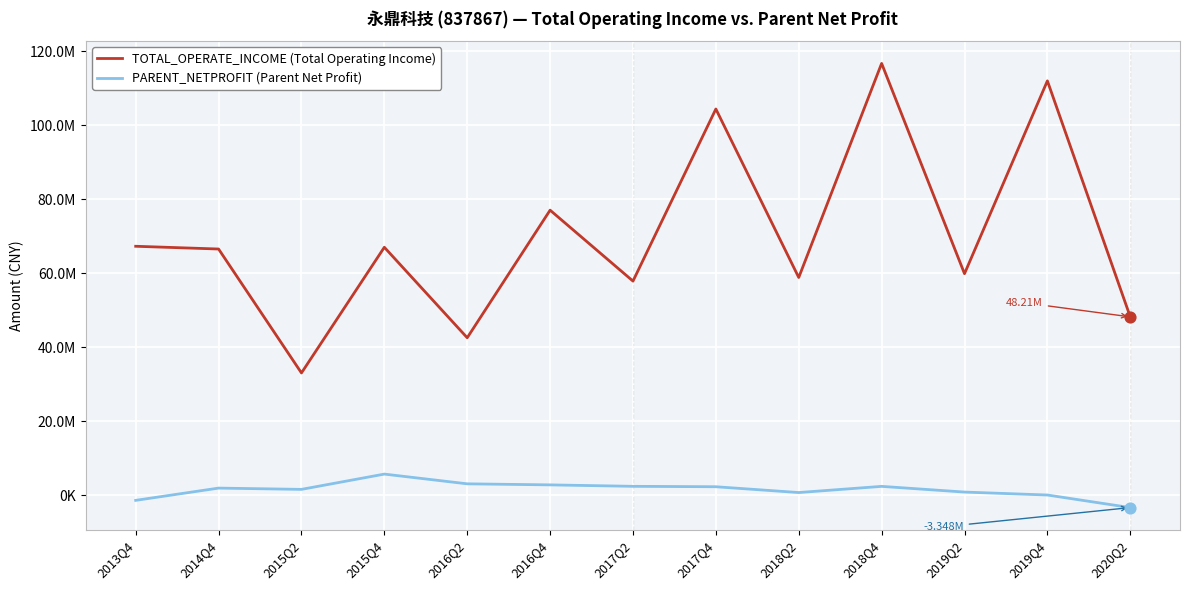

What is the total value across all series at 2020Q2?

44860862.3